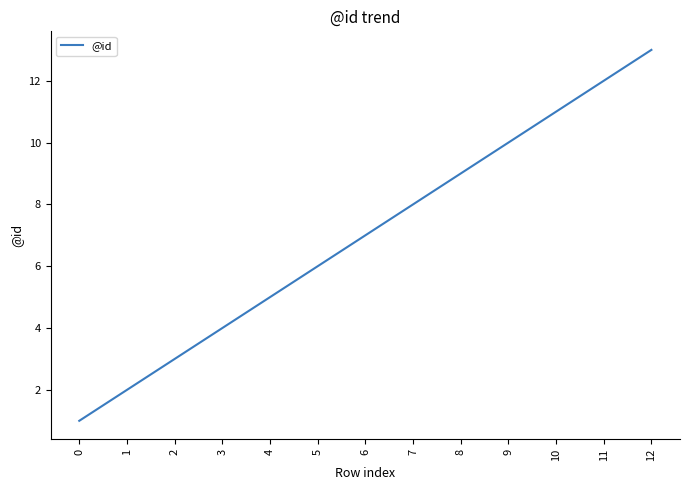

Reading right to left, what are all the values shown in this chart?

12=13	11=12	10=11	9=10	8=9	7=8	6=7	5=6	4=5	3=4	2=3	1=2	0=1